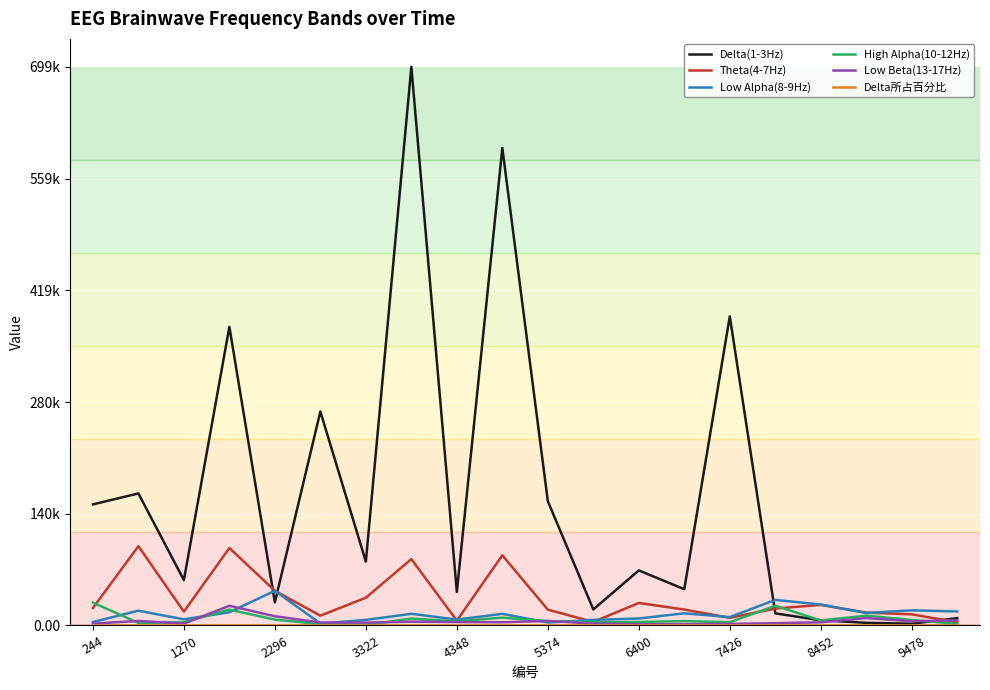

True or false: Low Alpha(8-9Hz) has more than 0 points higher than both neighbors.

True